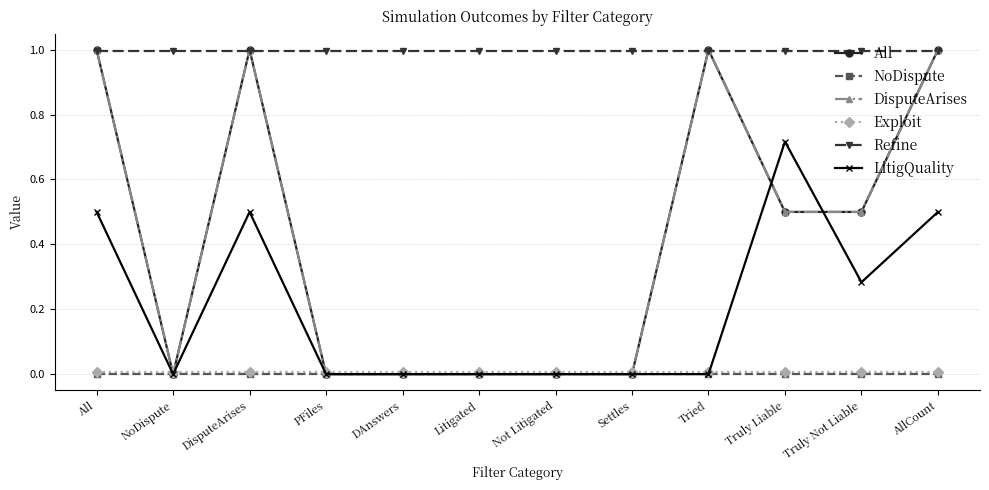

The value of All at Tried is 1.0. True or false?

True